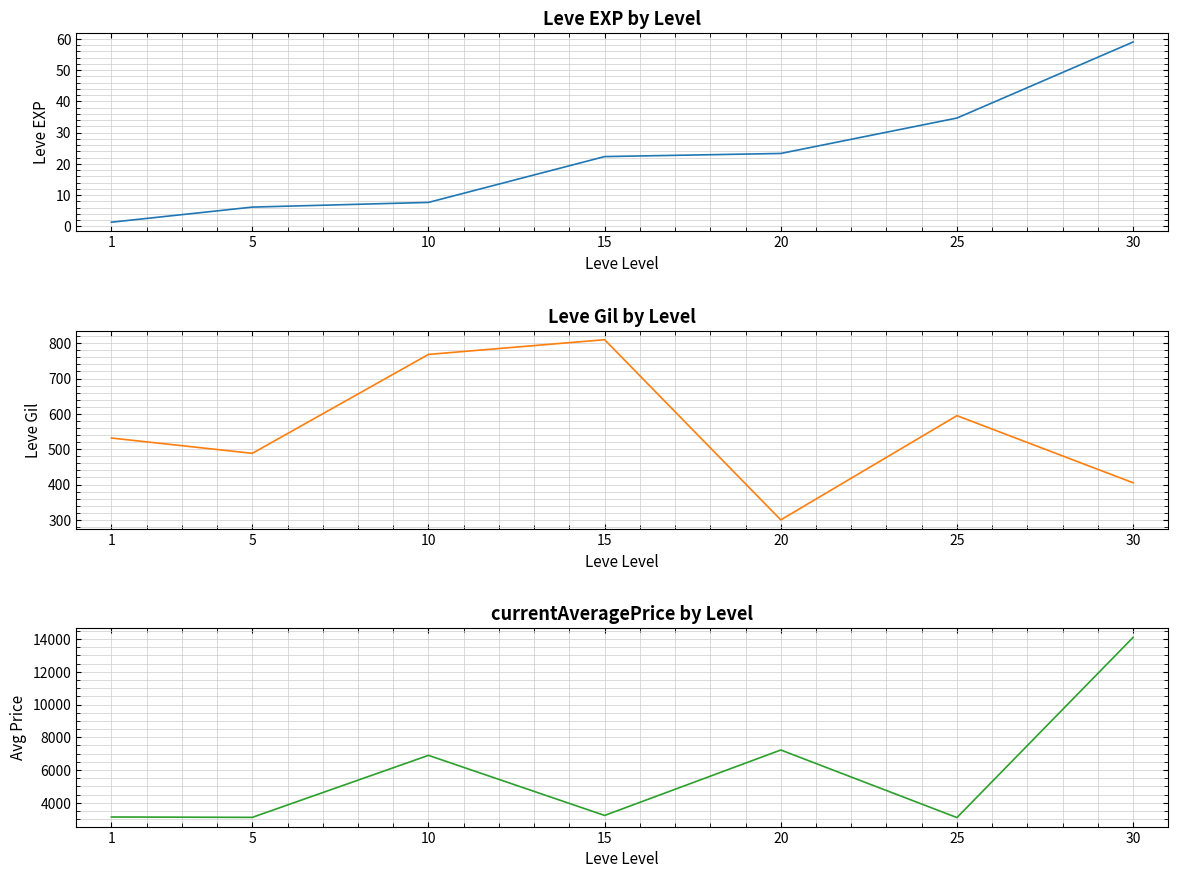

Rank the categories by Leve EXP value from highest to lowest.

30, 25, 20, 15, 10, 5, 1